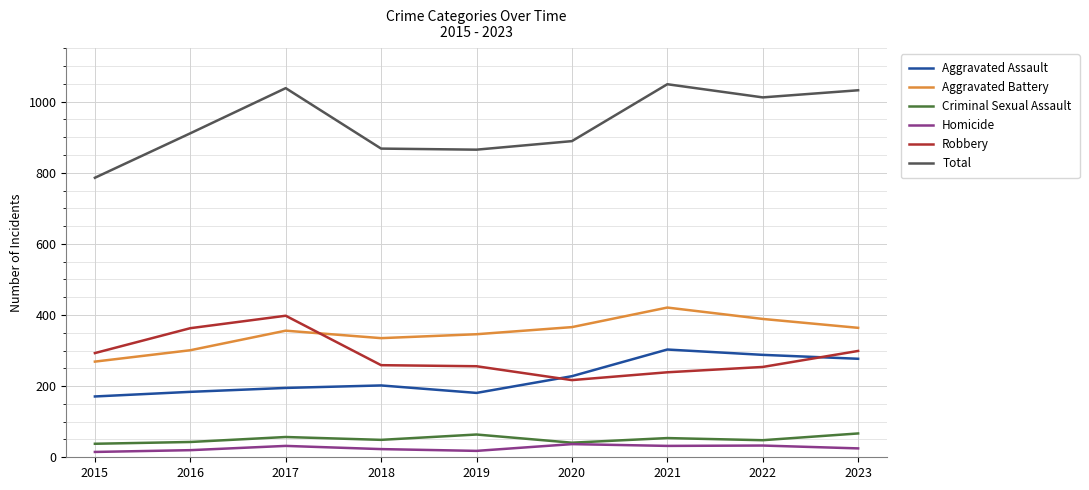

How many lines are shown in the chart?

6